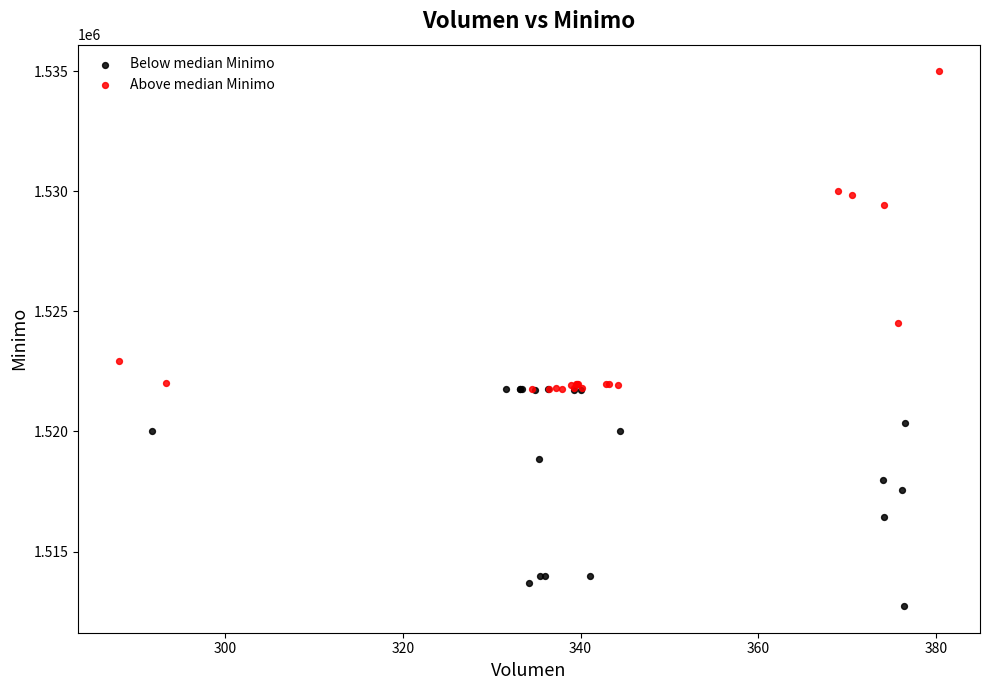

Which series contains the lowest Y value?

Below median Minimo